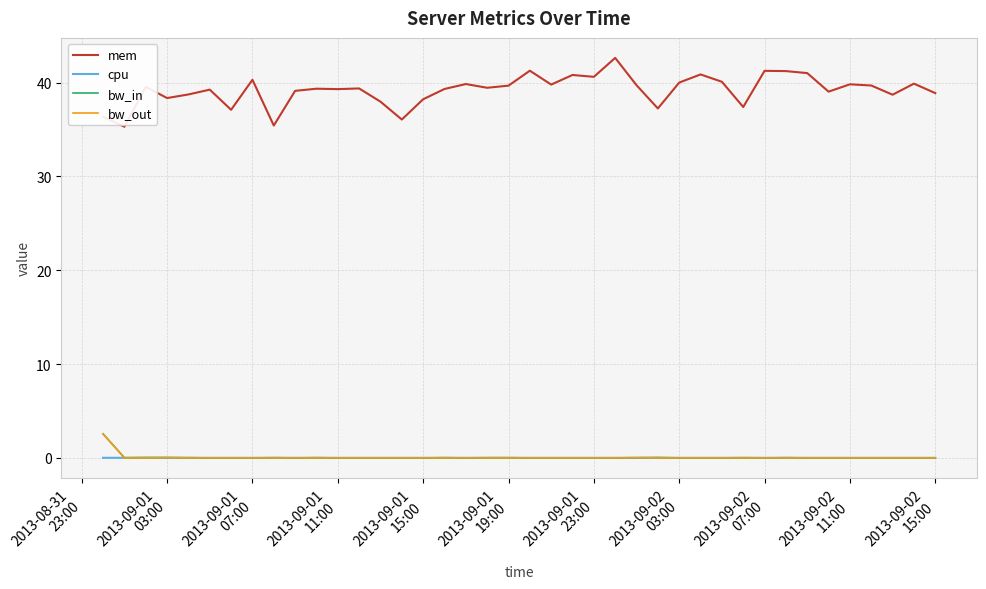

What is the greatest value displayed?

42.6